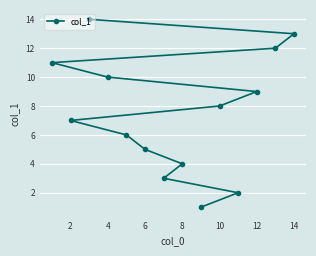

True or false: the data has more than 0 interior local peaks.

False